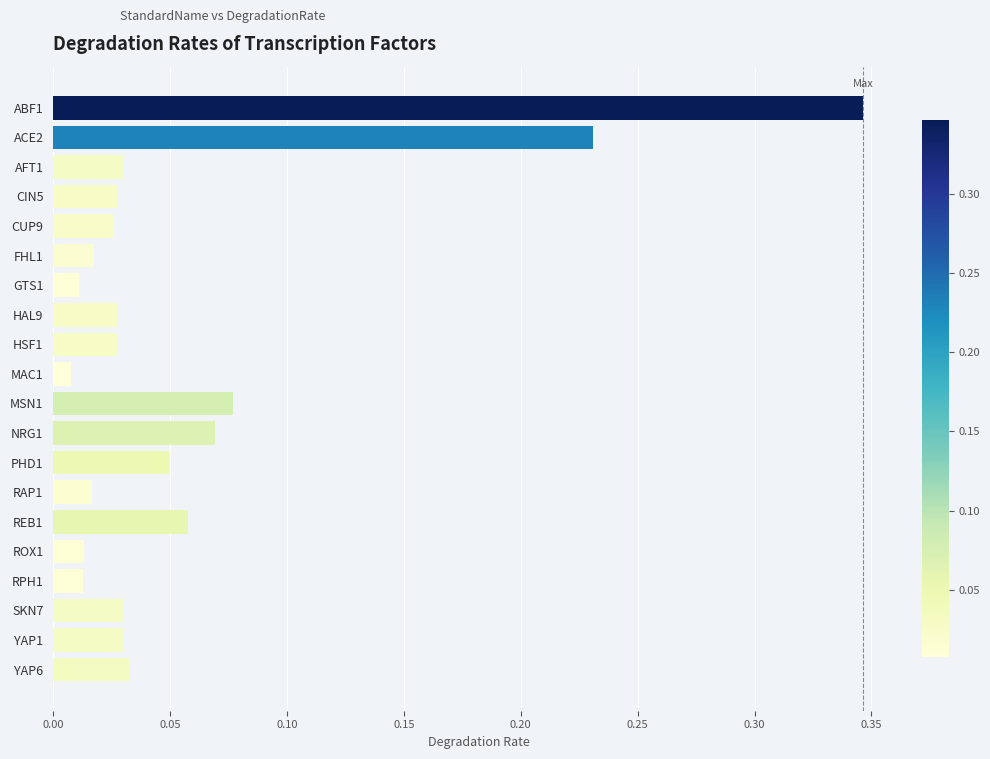

Are the bars horizontal?

Yes